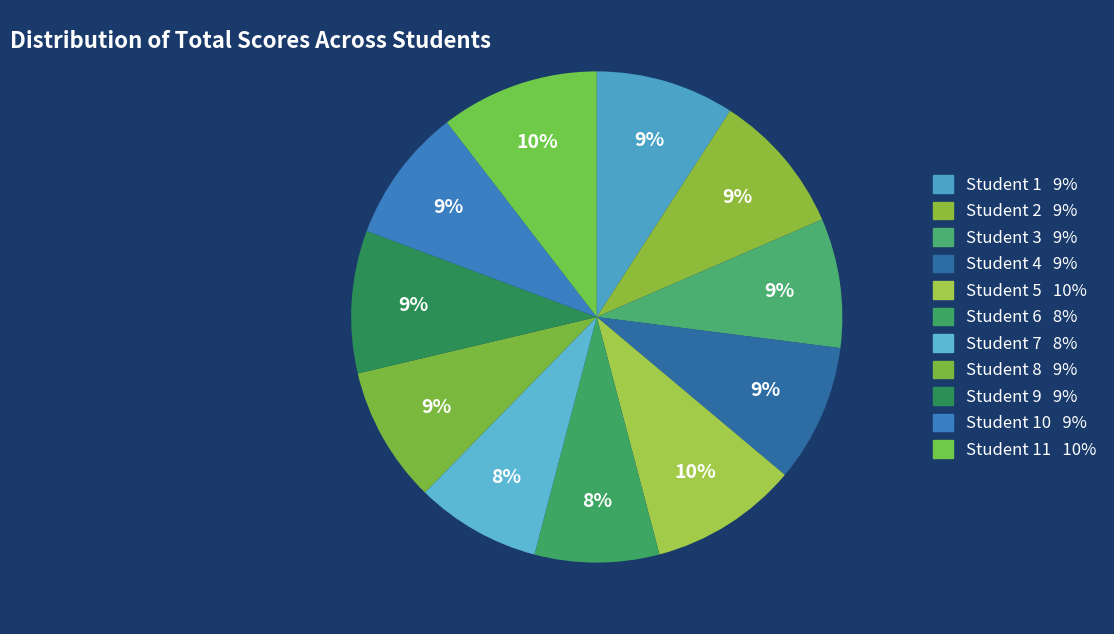

Count the number of slices in the pie.

11